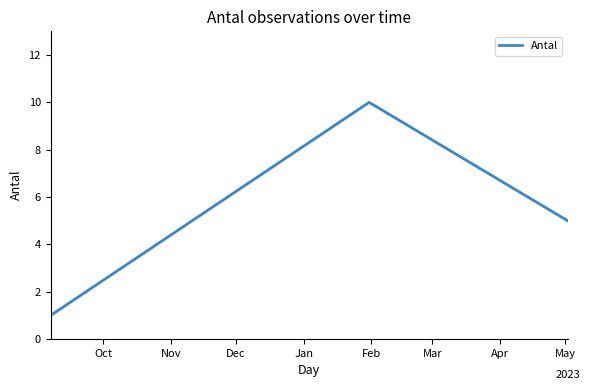

What is the average value?

5